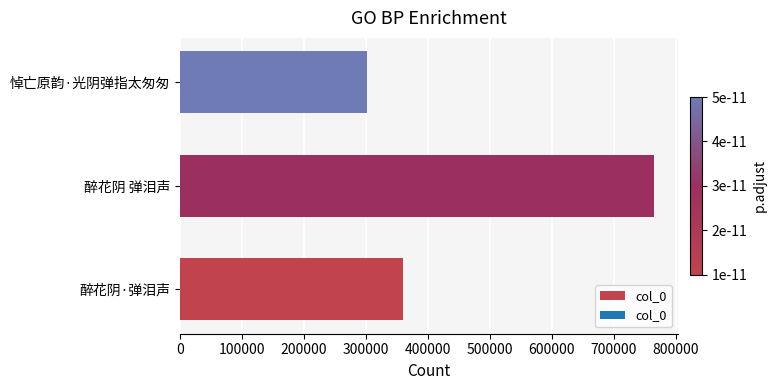

The chart shows a value of 359906 at 醉花阴·弹泪声. True or false?

True